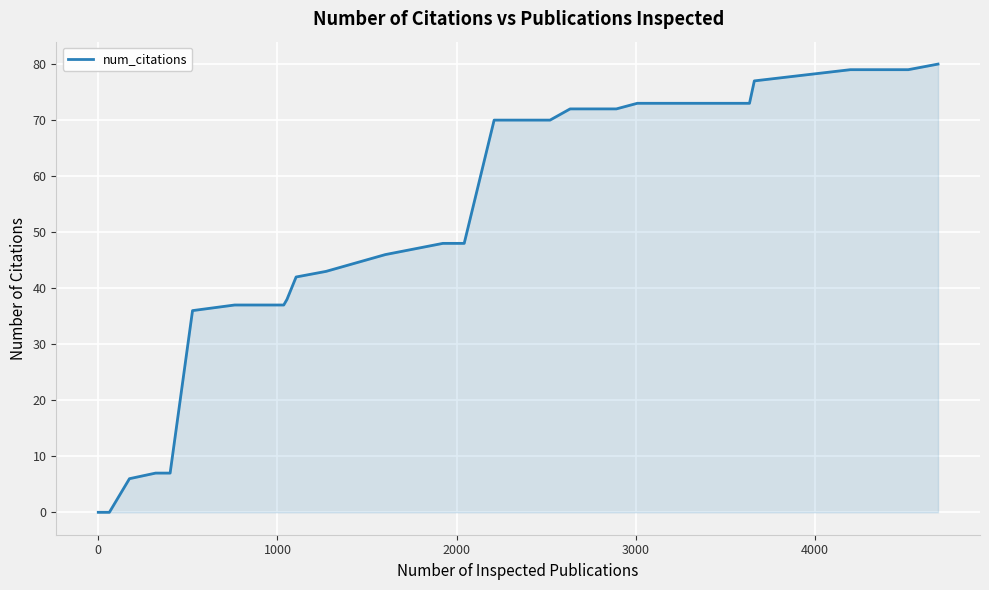

Reading left to right, list all the values displayed in this chart.

0	0	6	7	7	7	36	37	37	37	38	42	43	46	48	48	48	48	48	70	70	70	70	72	72	72	72	72	72	73	73	73	77	79	79	79	79	79	79	80